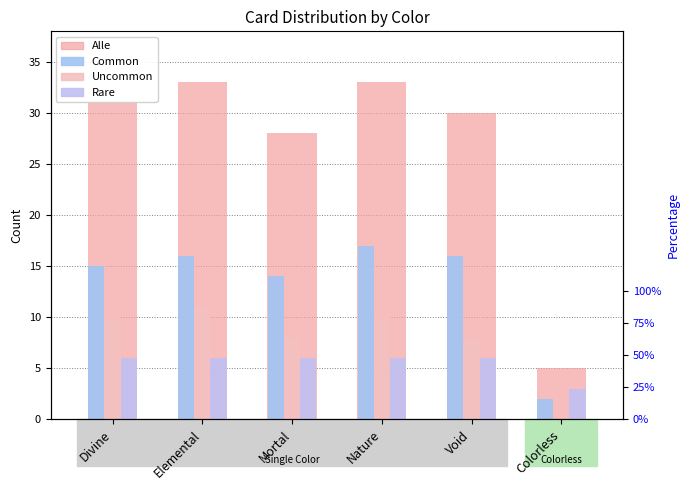

Where does the Common series first go above 16?

Nature